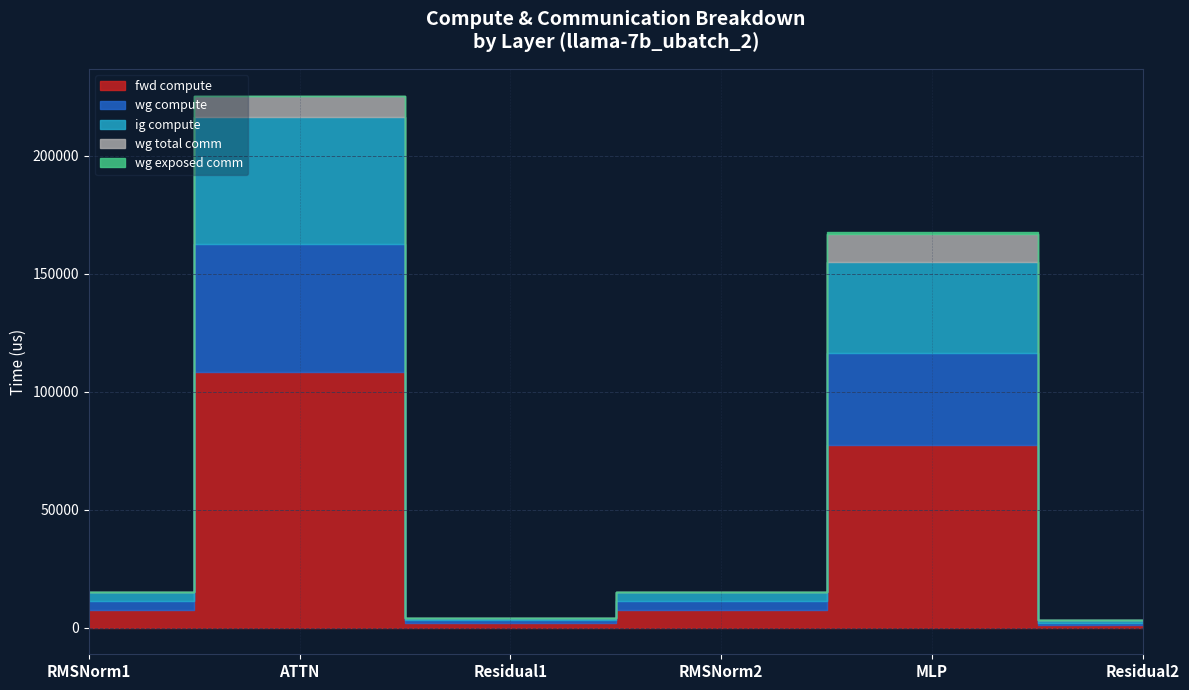

Where is the first local minimum for fwd compute?

Residual1